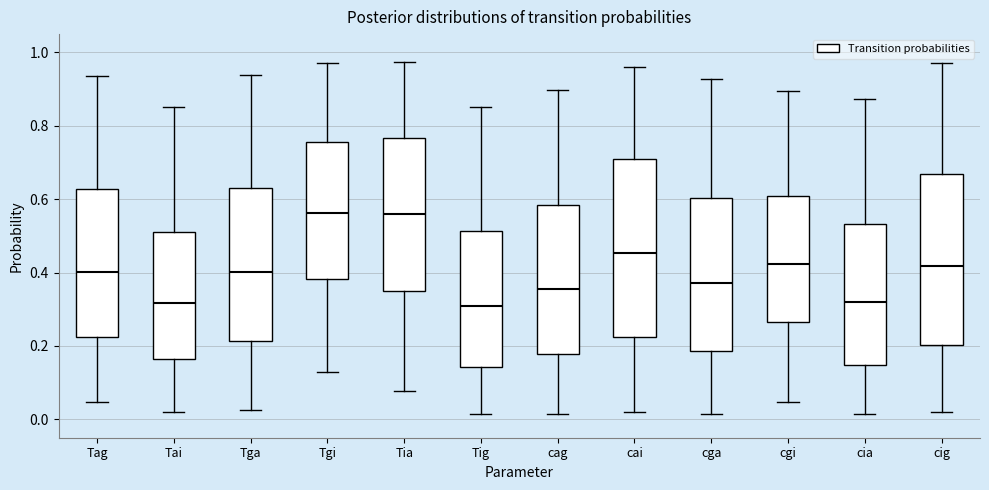

Where does the lower whisker of the box for Tig end on the y-axis? The values are not printed on the chart, so give them approximately, as read against the axis.

0.02